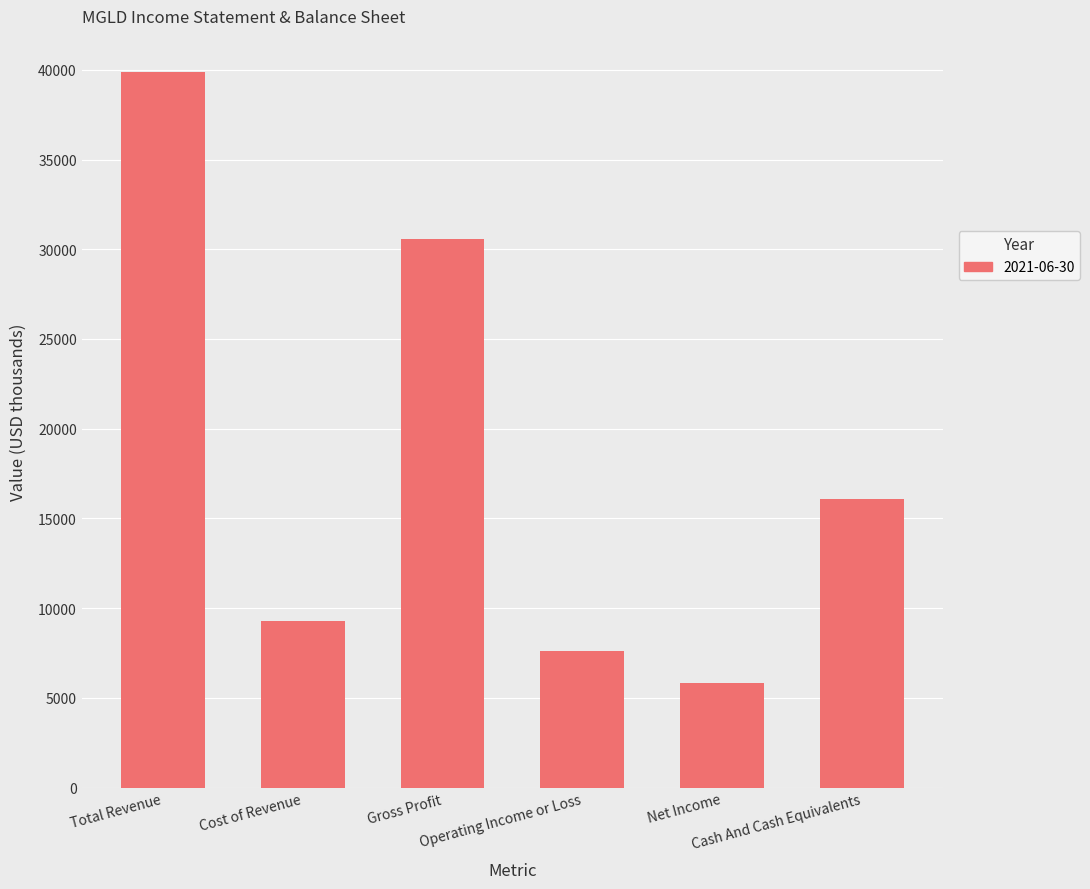

What is the maximum value shown in the chart?

39900